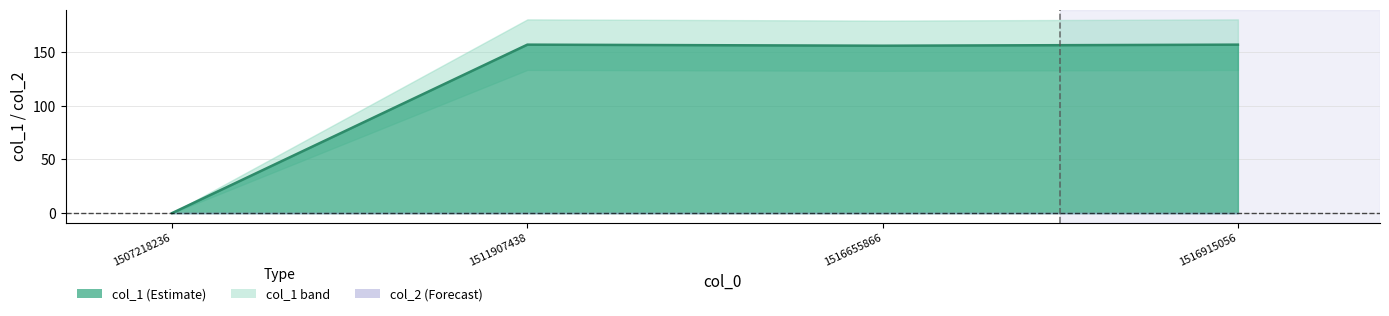

What is the difference between the maximum and minimum values?

157